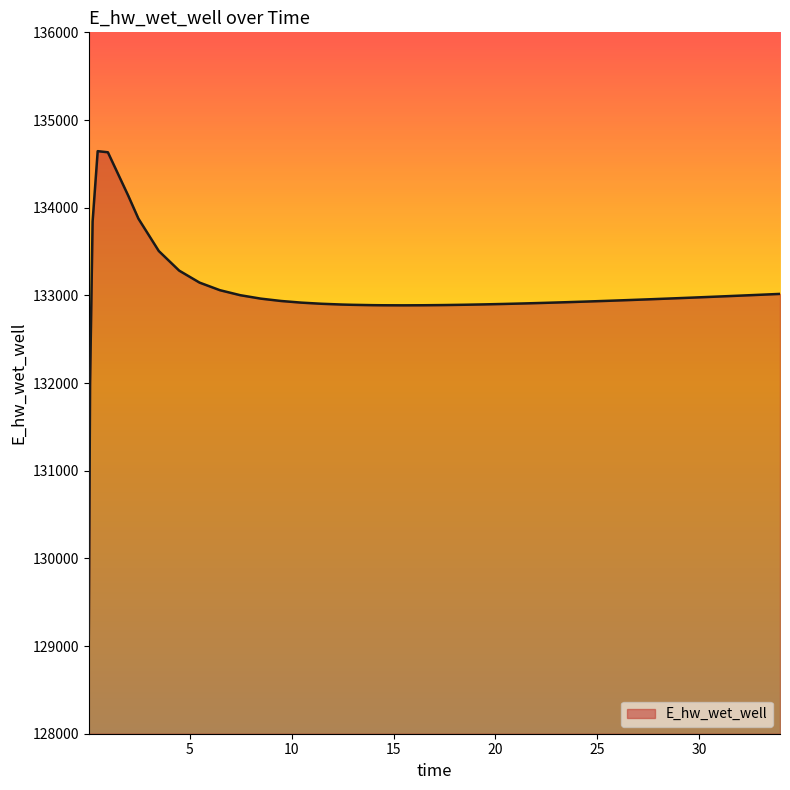

What is the difference between the maximum and minimum values?

5568.2